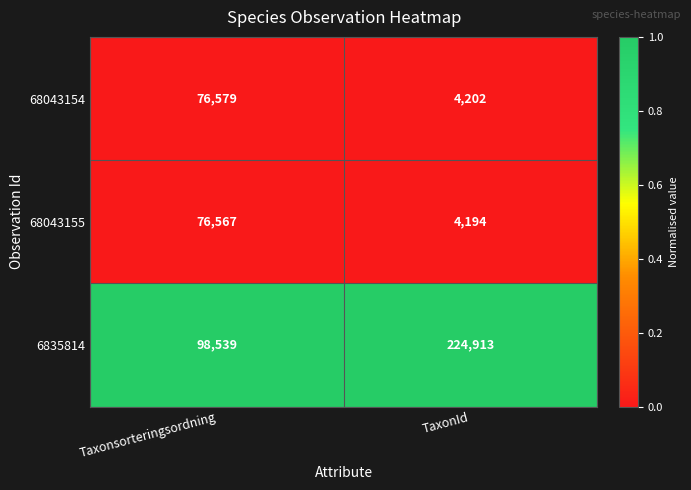

Reading left to right, what are all the values shown in this chart?

68043154: Taxonsorteringsordning=76579	TaxonId=4202
68043155: Taxonsorteringsordning=76567	TaxonId=4194
6835814: Taxonsorteringsordning=98539	TaxonId=224913